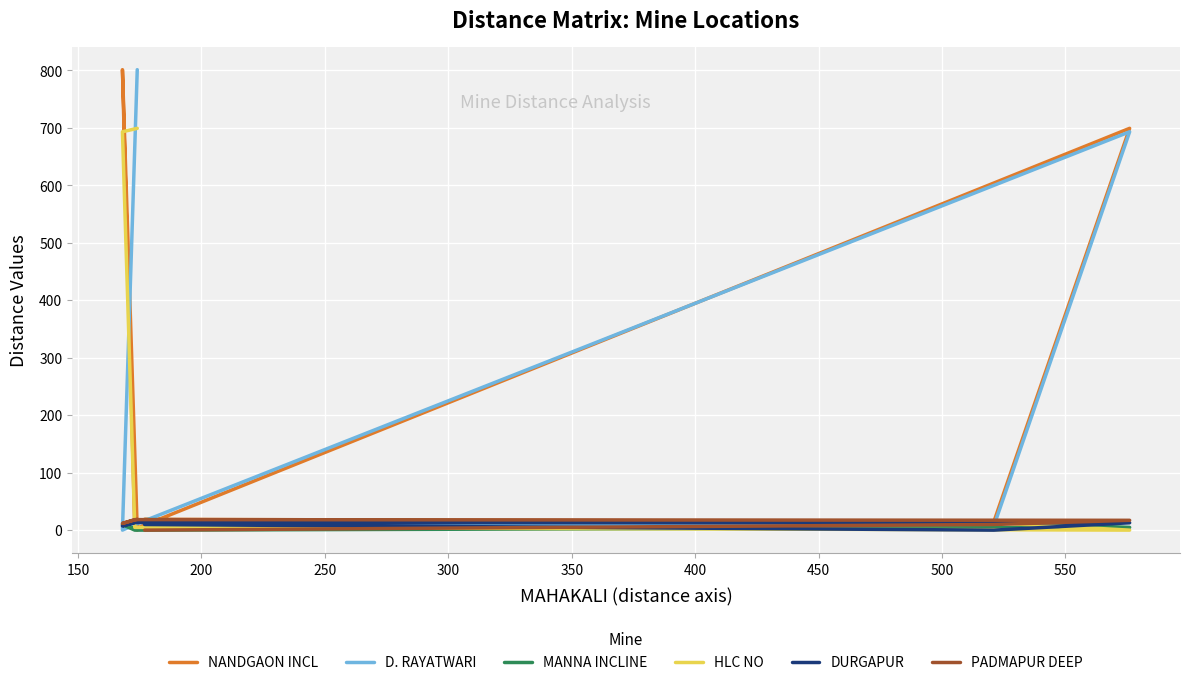

True or false: NANDGAON INCL and D. RAYATWARI cross at least once.

True